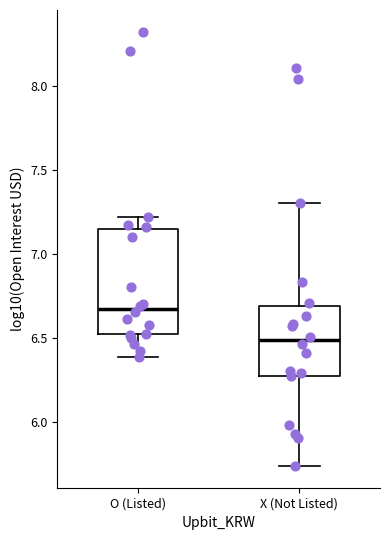

Where does the lower whisker of the box for O (Listed) end on the y-axis? The values are not printed on the chart, so give them approximately, as read against the axis.

6.40